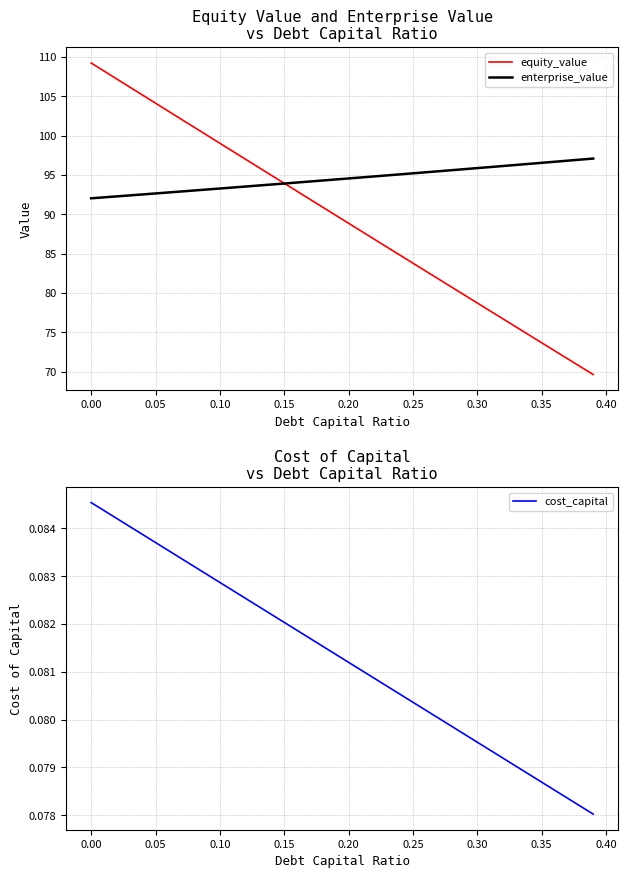

At how many categories does at least one series exceed 97?

13